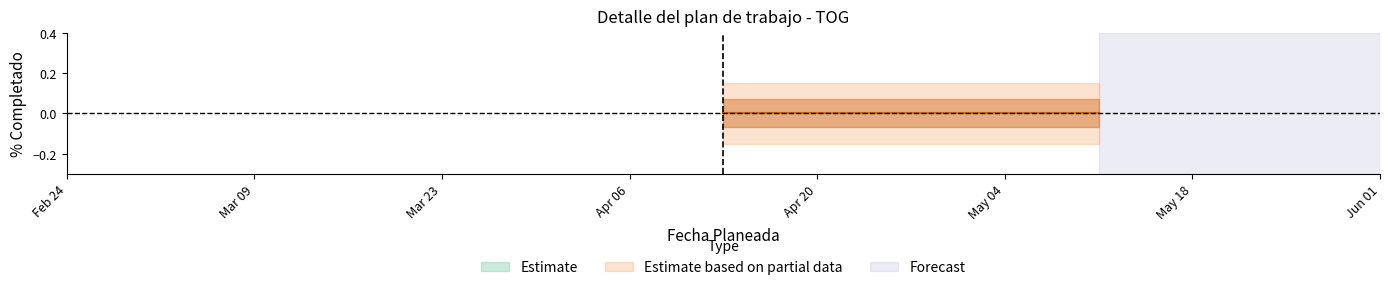

True or false: Milestone has more than 0 interior local peaks.

False